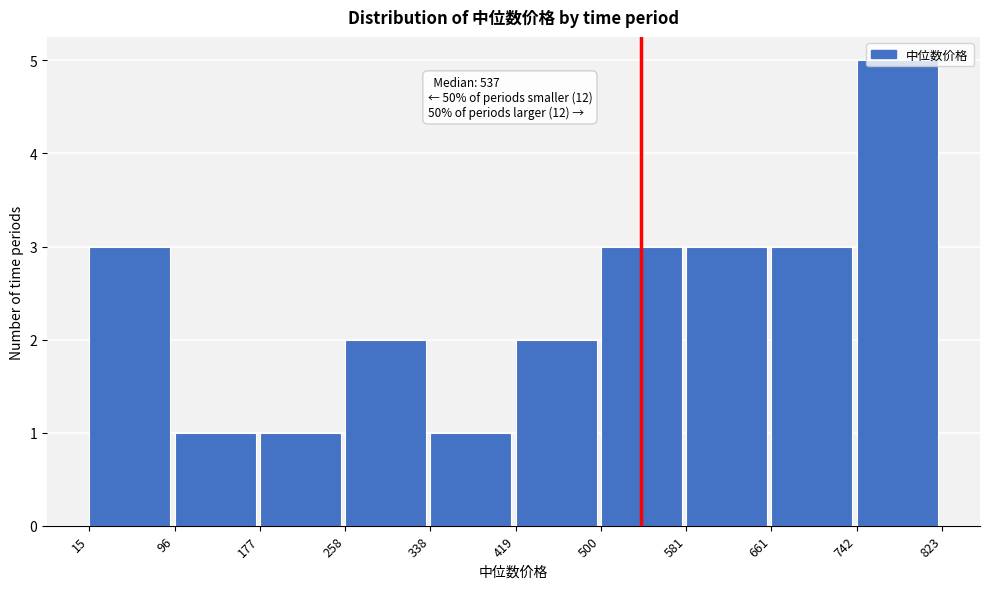

Over which range of the x-axis is the bar tallest?

742 to 823